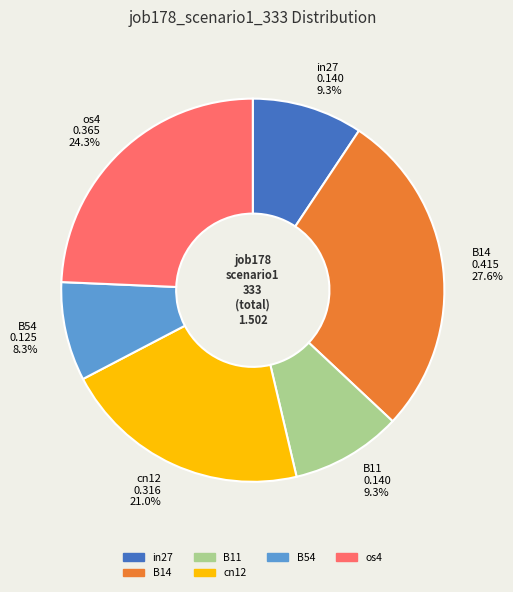

To the nearest percent, what is the average slice percentage?

17%